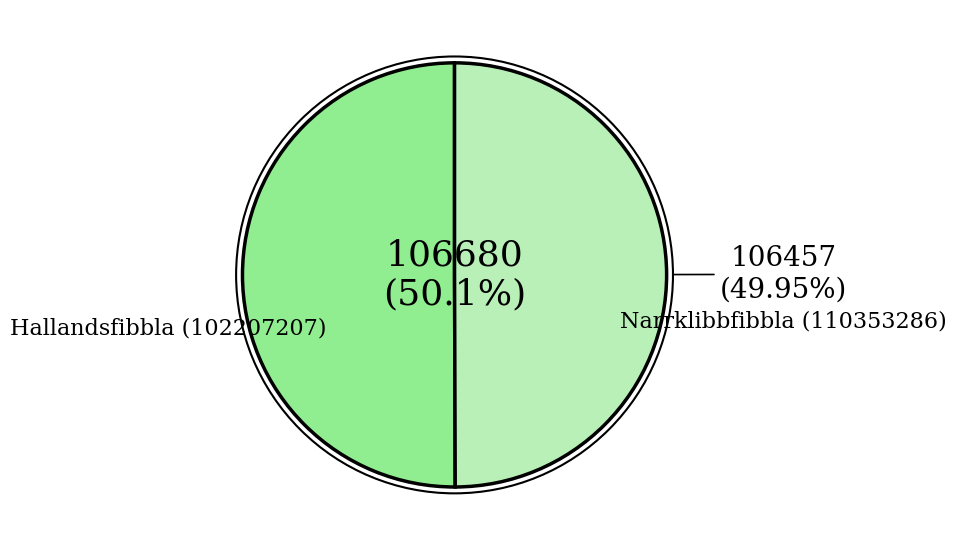

Which has a higher value, Hallandsfibbla (102207207) or Narrklibbfibbla (110353286)?

Hallandsfibbla (102207207)